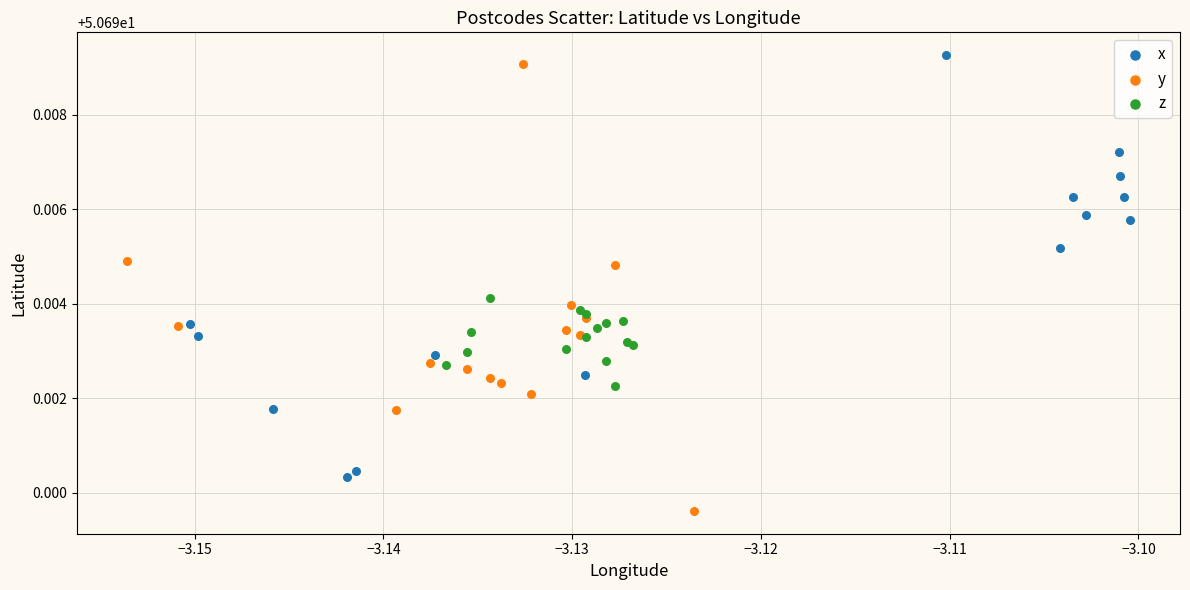

Which series reaches the minimum Y coordinate?

y